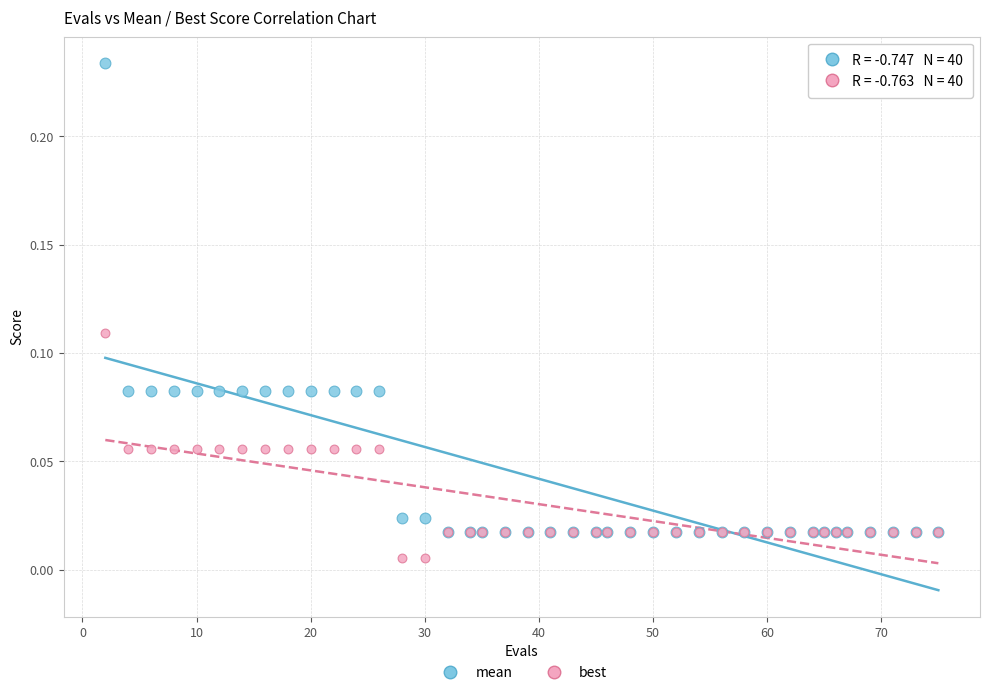

Which series reaches the minimum Y coordinate?

best